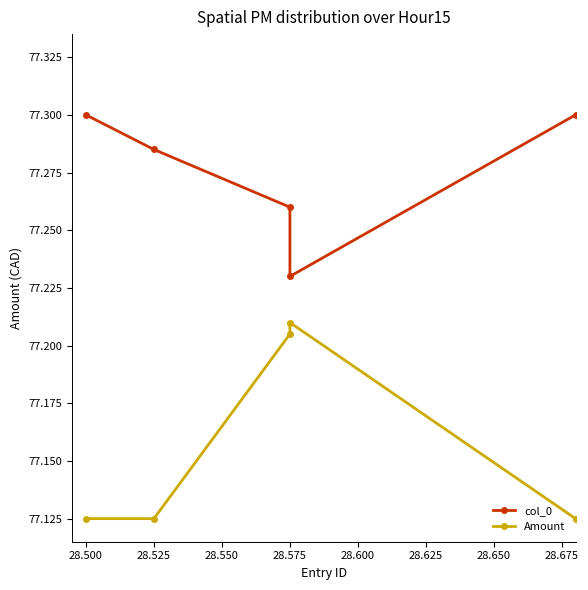

What are all the series names shown in the legend?

col_0, Amount